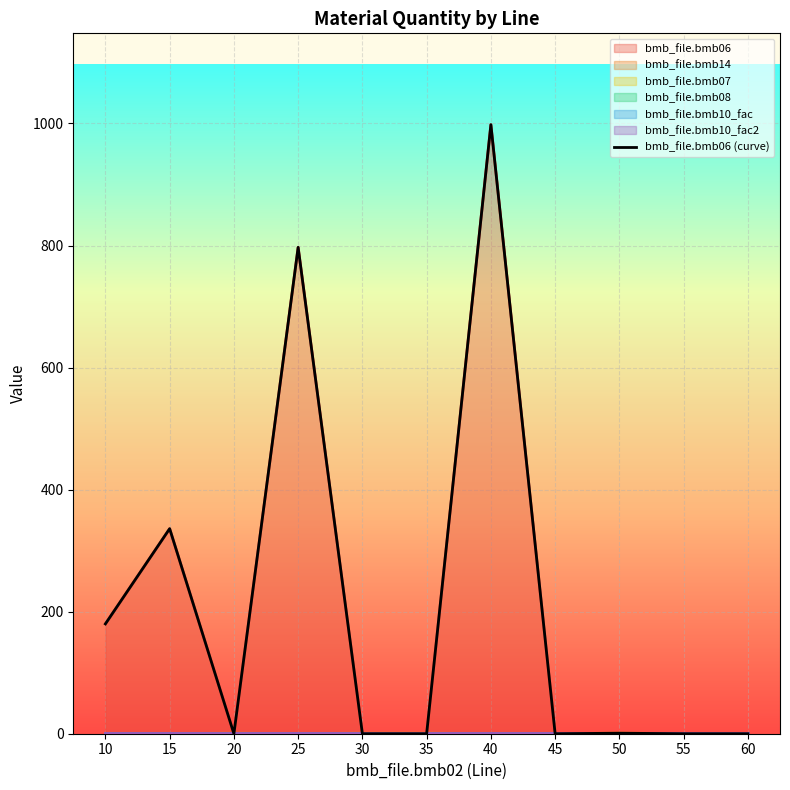

Between 25 and 55, which is larger?

25